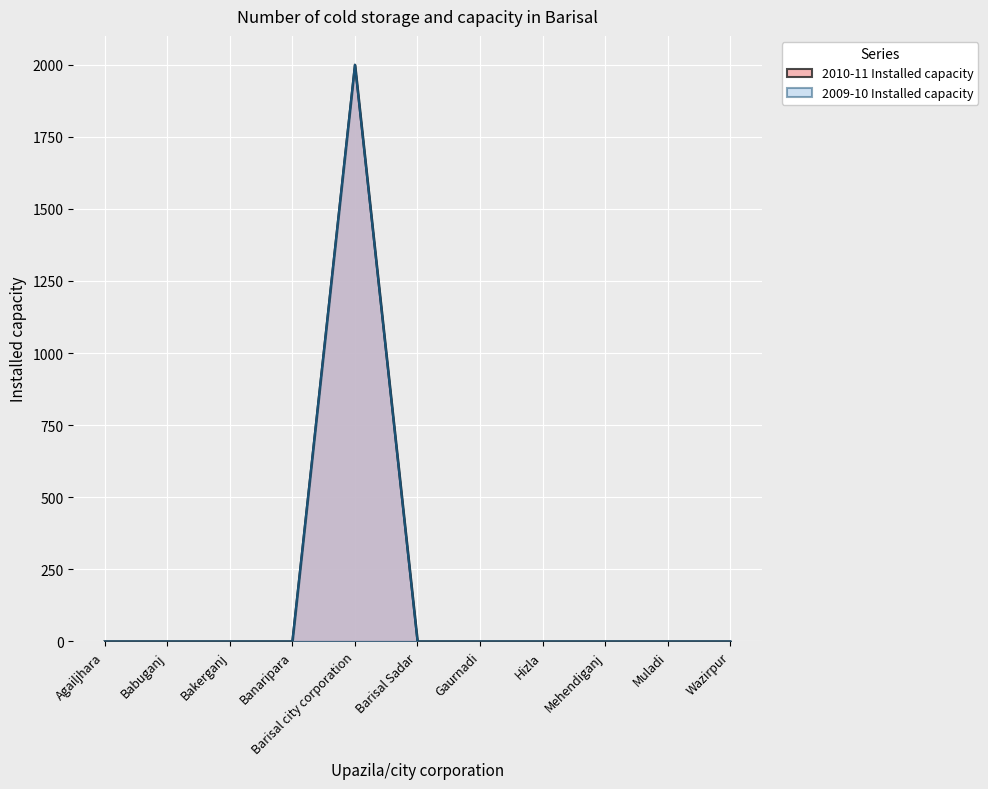

How many lines are shown in the chart?

2